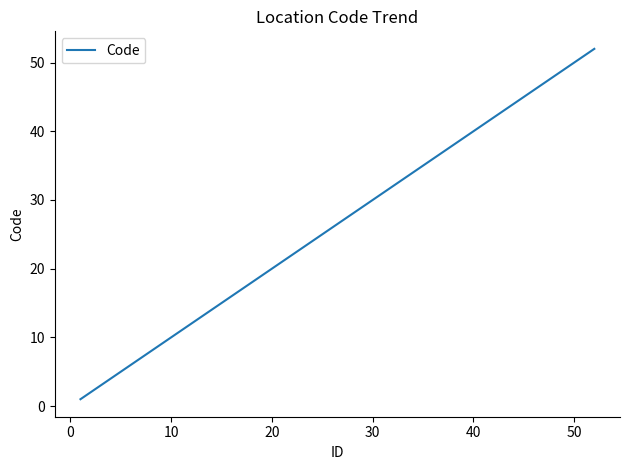

What is the difference between the second highest and minimum values?

50